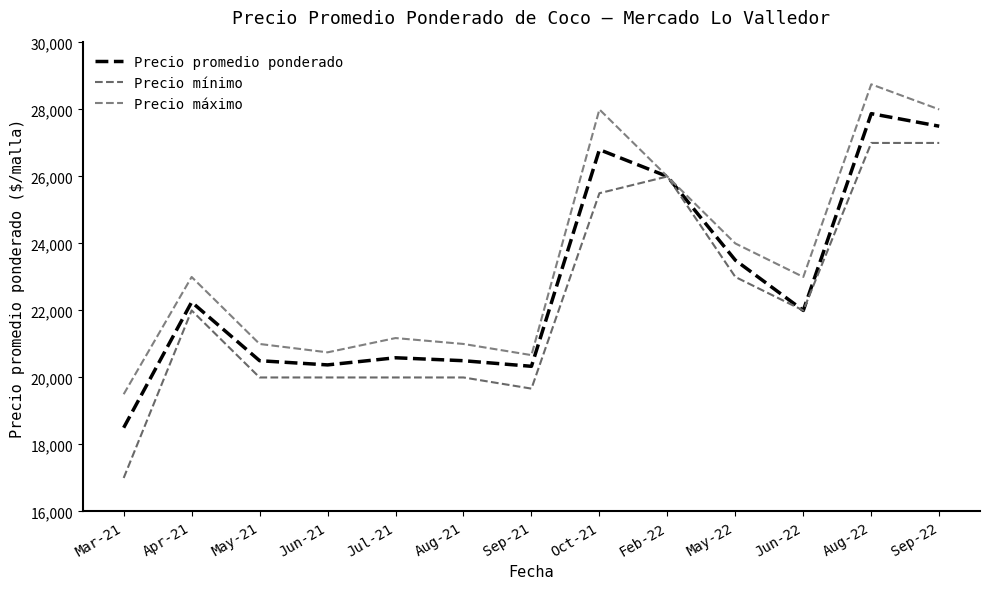

True or false: Precio promedio ponderado and Precio mínimo cross at least once.

False